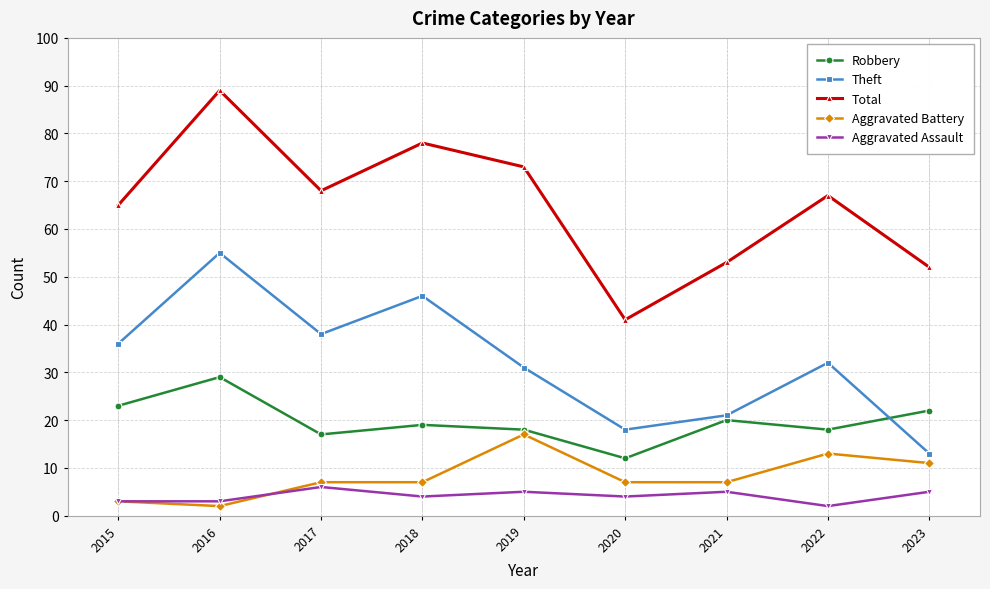

The Theft series shows 18 at 2023. True or false?

False